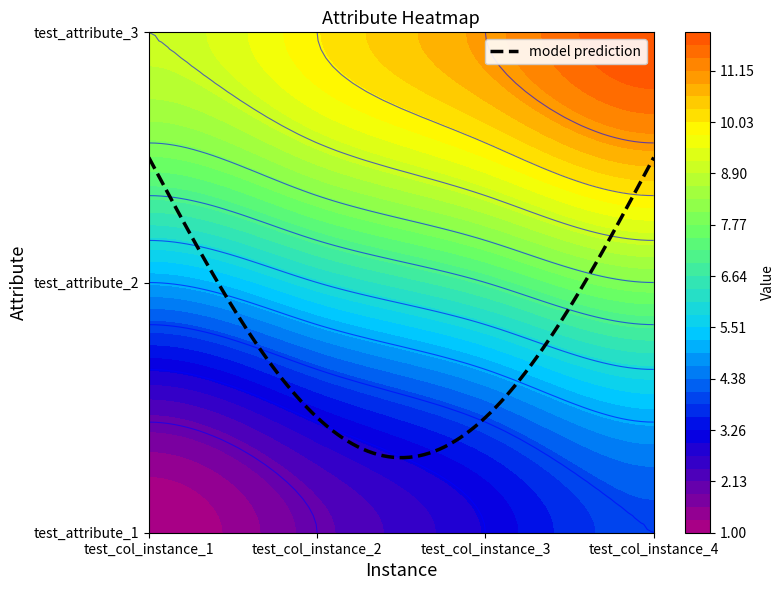

Rank the series at test_col_instance_1 from highest to lowest value.

test_attribute_3, test_attribute_2, test_attribute_1